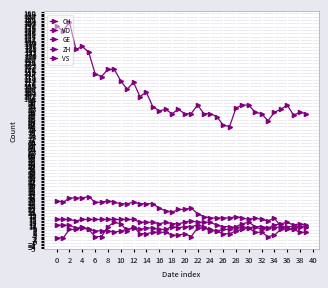

Count the number of data series in this chart.

5